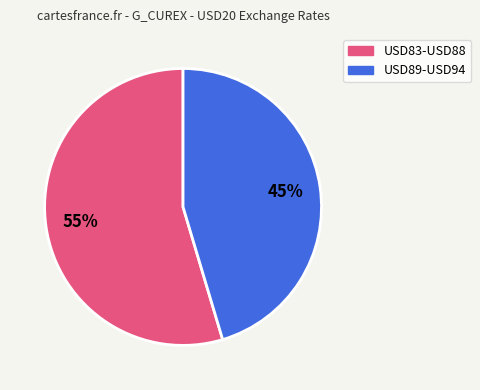

Does any single category account for the majority?

Yes